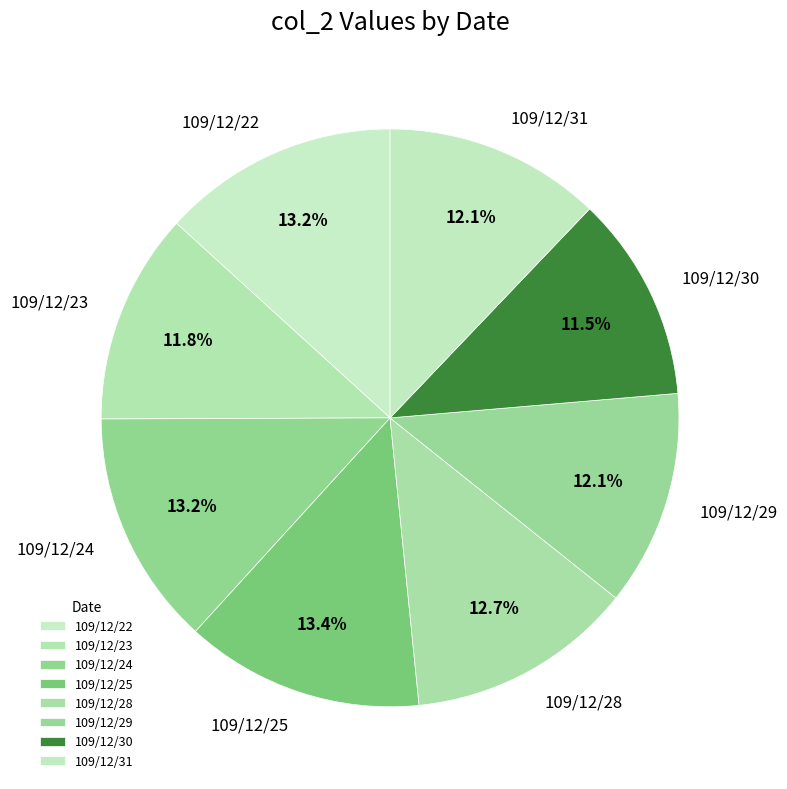

What is the ratio of the value at 109/12/28 to the value at 109/12/22?

1.0